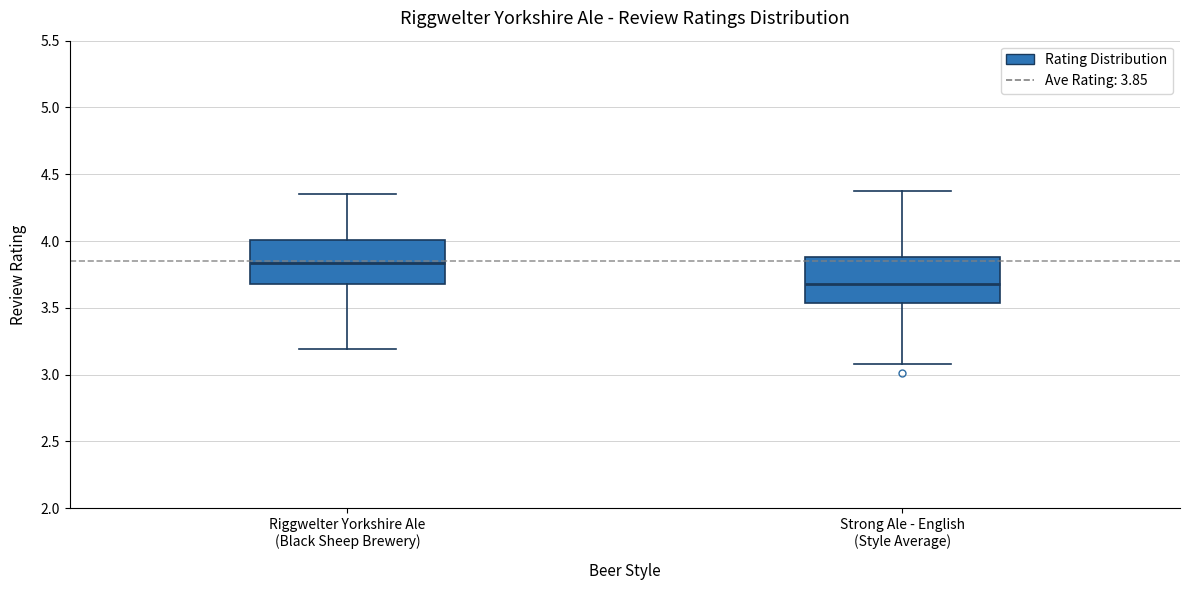

Reading left to right, read every box against the y-axis: the position of its median line, the range the box covers, and the ends of its whiskers. The values are not printed on the chart, so give them approximately, as read against the axis.

Riggwelter Yorkshire Ale (Black Sheep Brewery): median 3.85, box 3.70 to 4.00, whiskers 3.20 to 4.35
Strong Ale - English (Style Average): median 3.70, box 3.55 to 3.90, whiskers 3.10 to 4.40